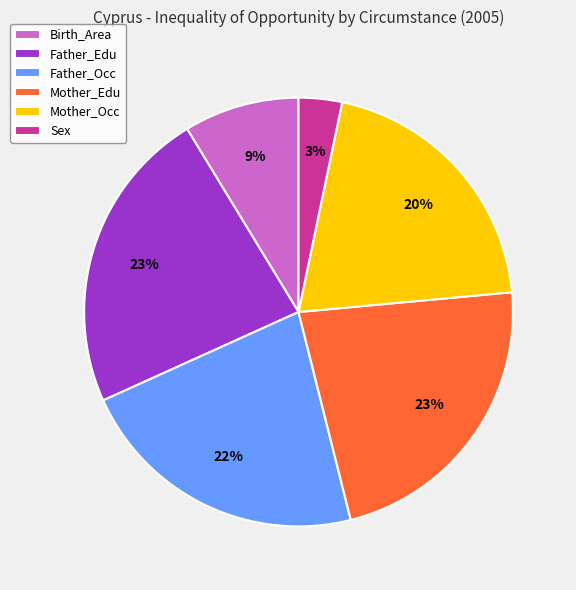

Does Mother_Occ represent more than half of the total?

No